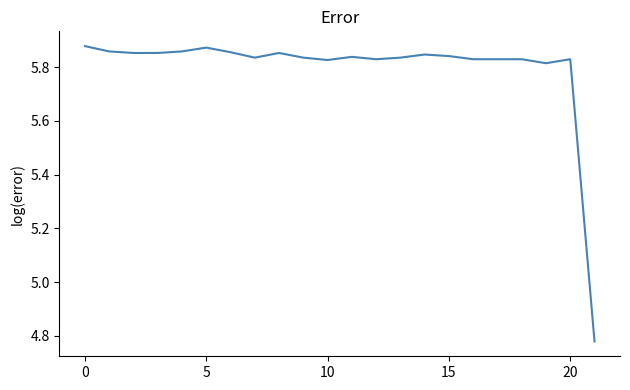

What is the difference between the maximum and minimum values?

1.1